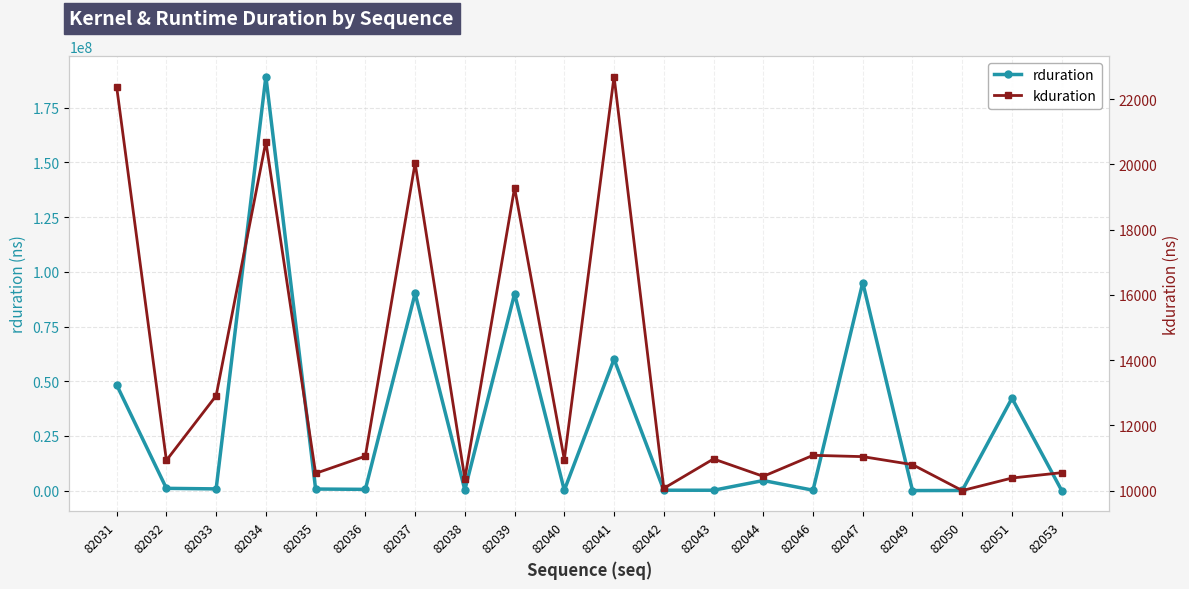

What is the smallest value displayed?

10000